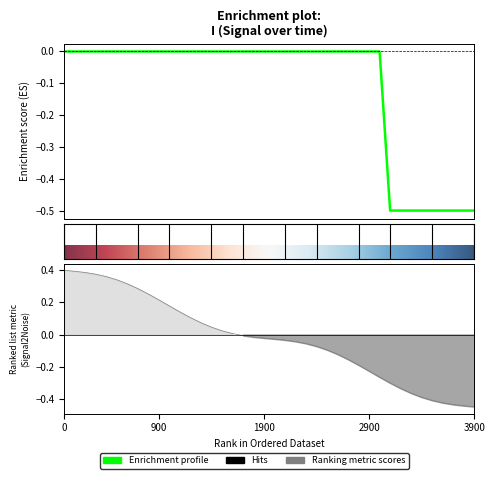

Reading left to right, what are all the values shown in this chart?

0.0	0.0	0.0	0.0	0.0	0.0	0.0	0.0	0.0	0.0	0.0	0.0	0.0	0.0	0.0	0.0	0.0	0.0	0.0	0.0	0.0	0.0	0.0	0.0	0.0	0.0	0.0	0.0	0.0	0.0	0.0	-0.5	-0.5	-0.5	-0.5	-0.5	-0.5	-0.5	-0.5	-0.5